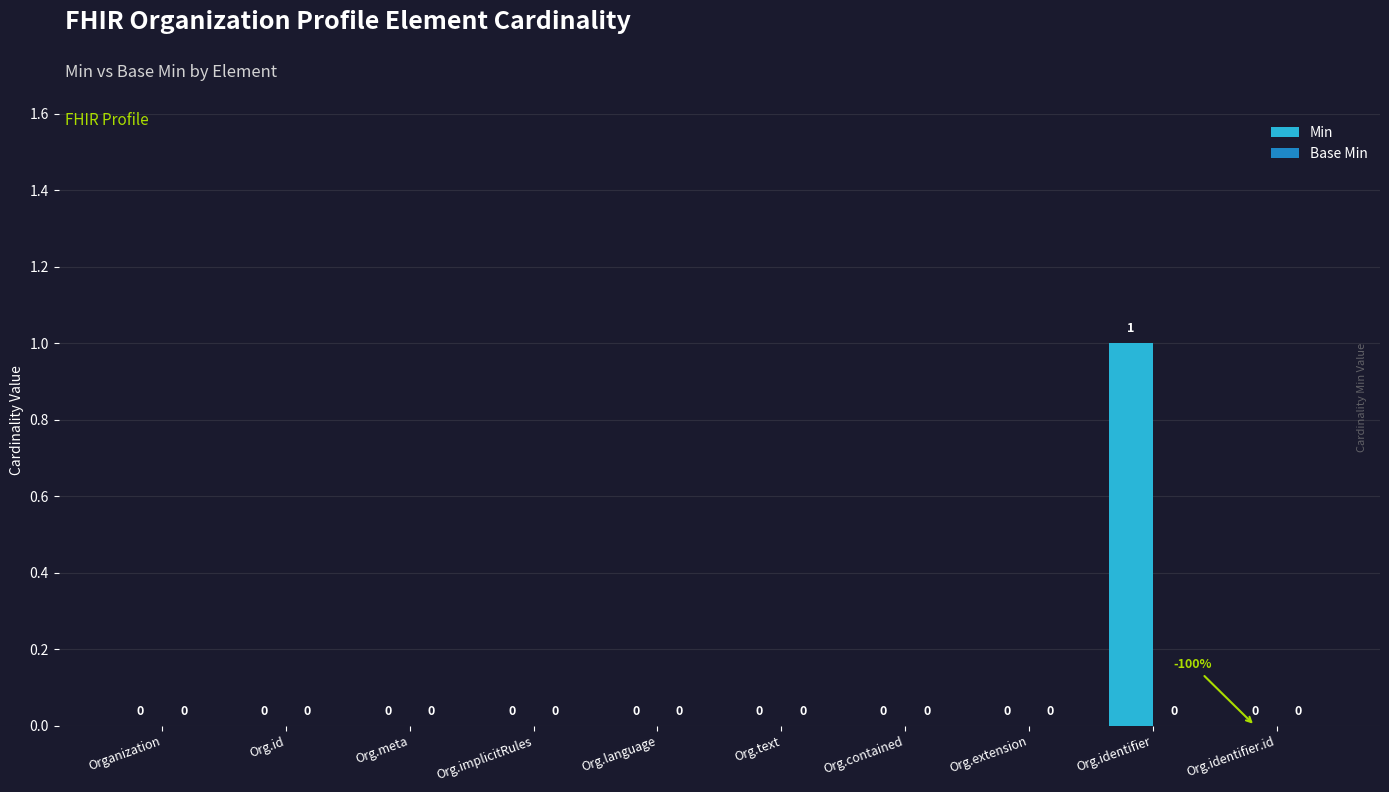

Which category has the highest value across all series?

Org.identifier